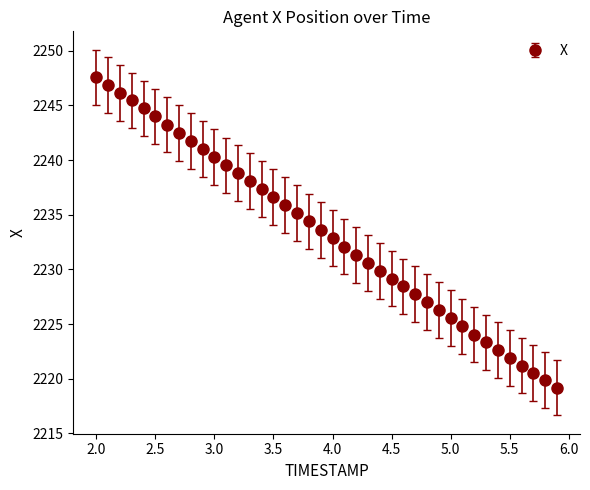

What is the maximum value shown in the chart?

2247.6